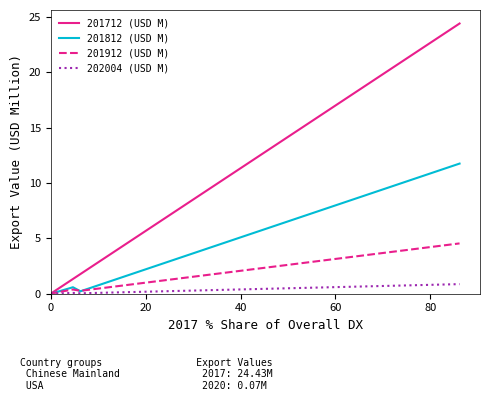

Rank the series by their maximum value, from lowest to highest.

202004 (USD M), 201912 (USD M), 201812 (USD M), 201712 (USD M)